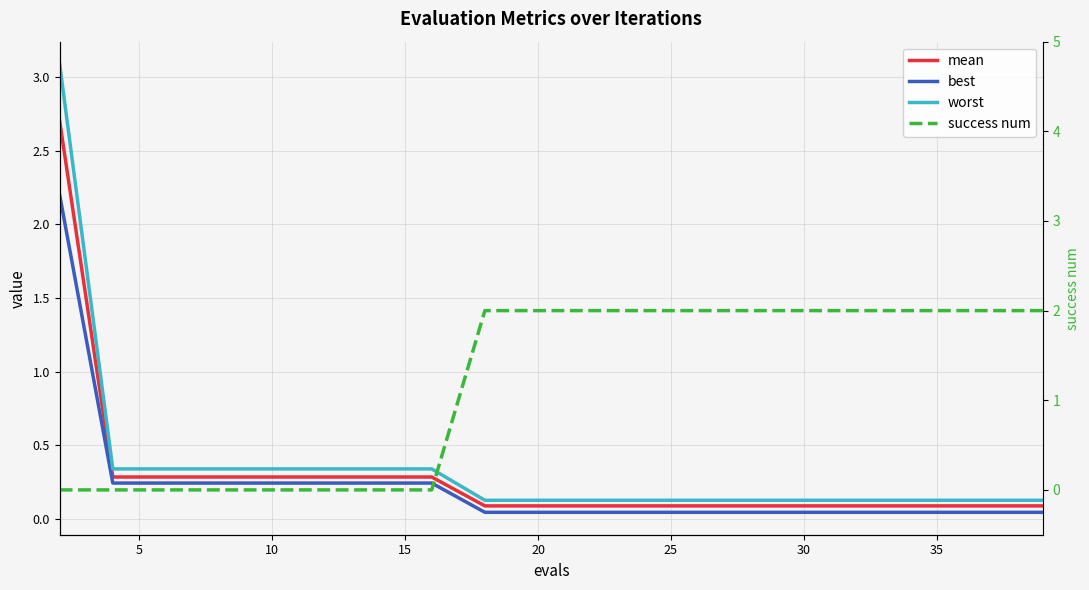

True or false: mean has more than 0 points higher than both neighbors.

False